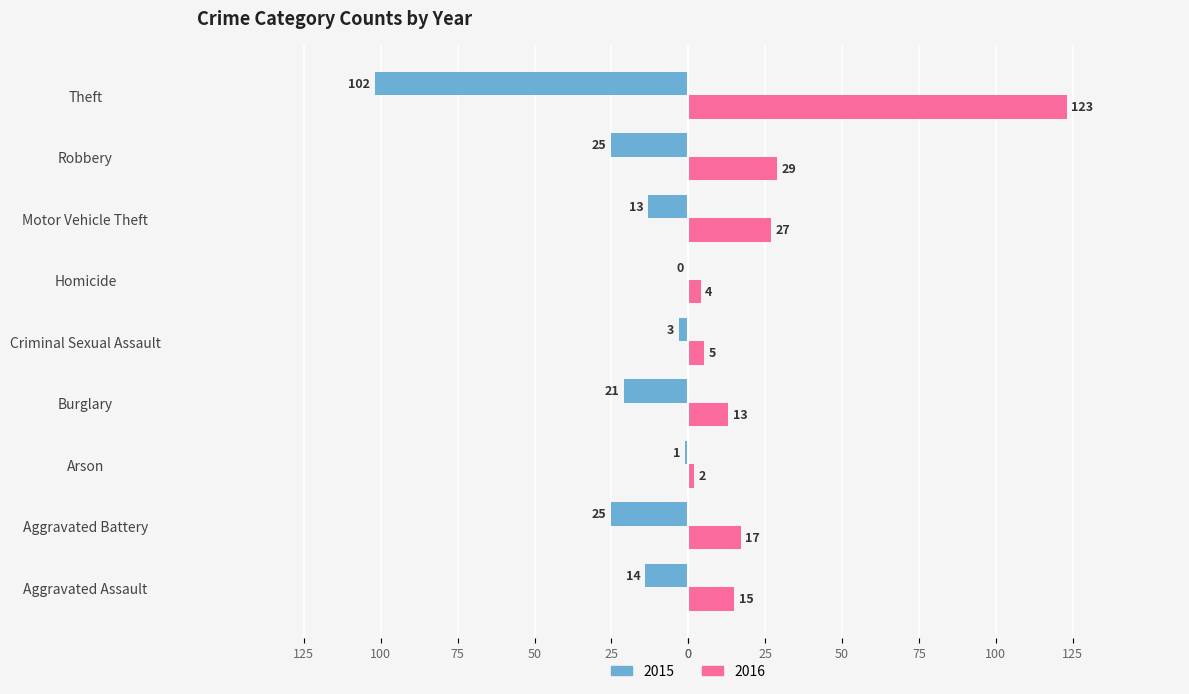

What are all the series names shown in the legend?

2015, 2016